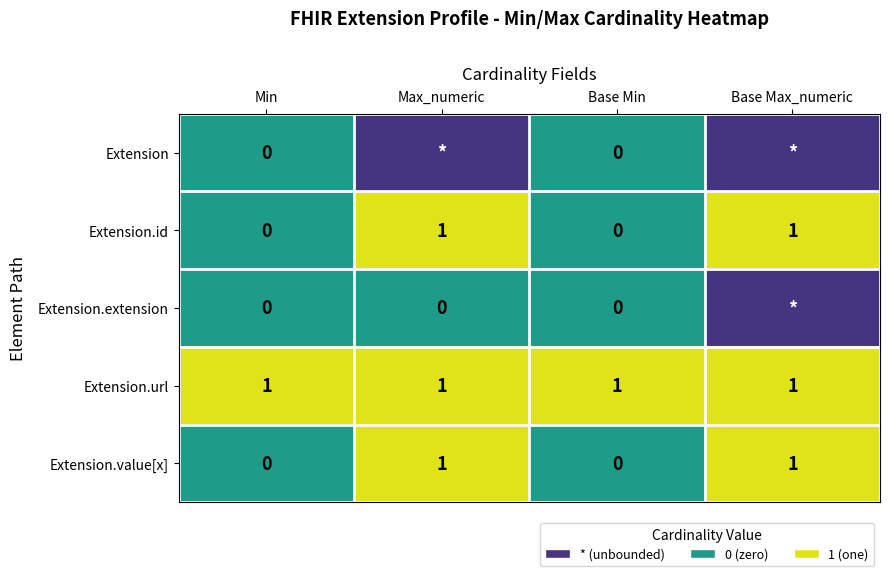

How many Extension.value[x] values are between 0 and 1?

4